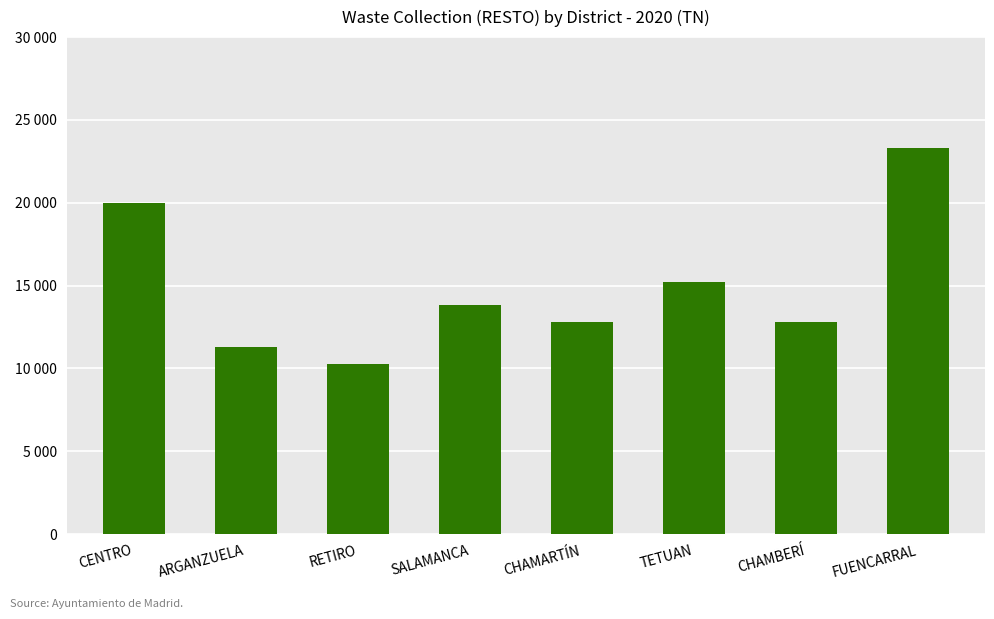

The chart shows a value of 23316.2 at FUENCARRAL. True or false?

True